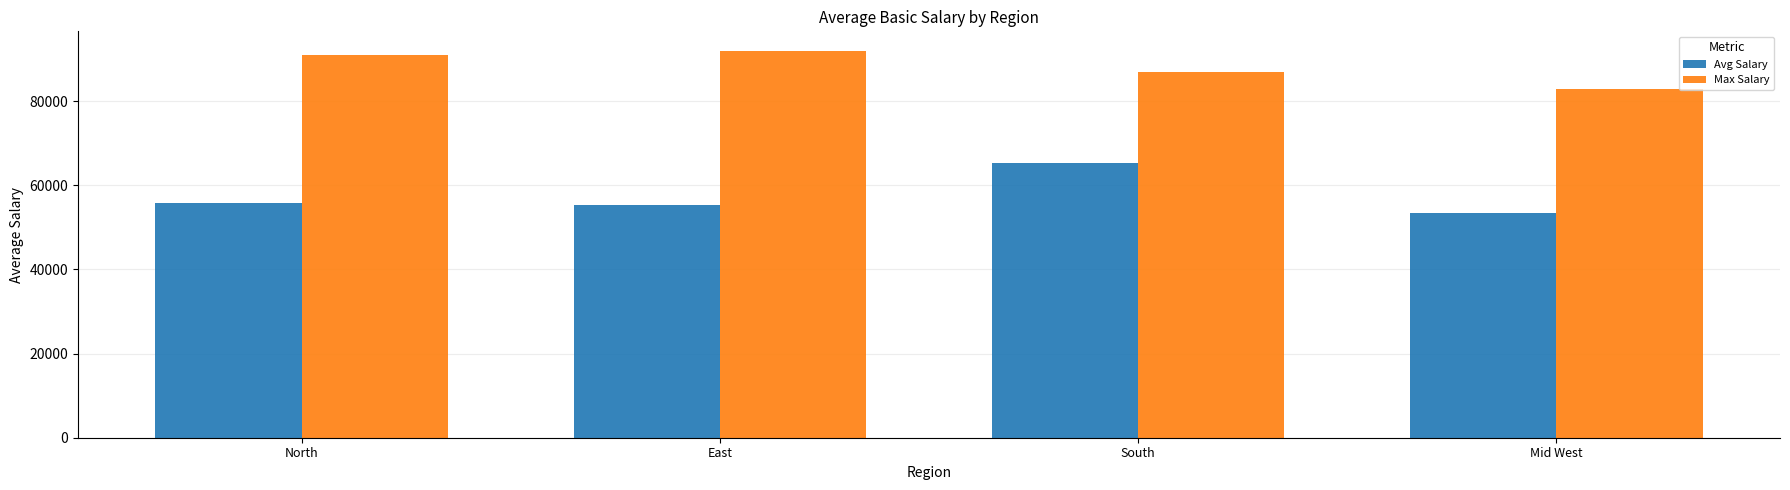

True or false: Avg Salary has a value of 65250 at South.

True